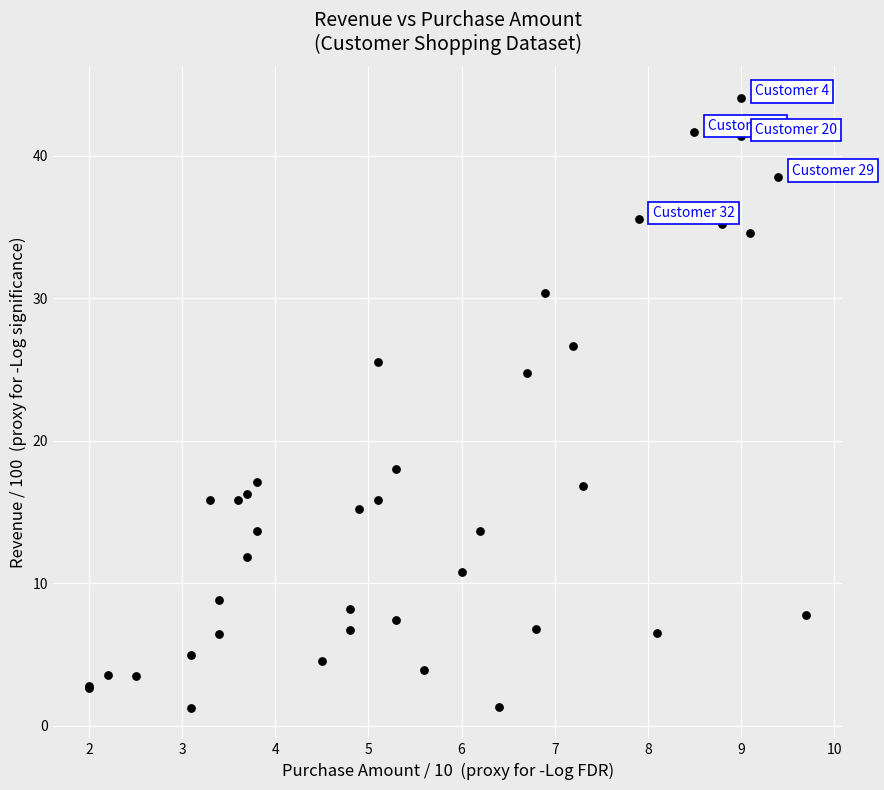

What Y value in the scatter plot is closest to 22?

24.8